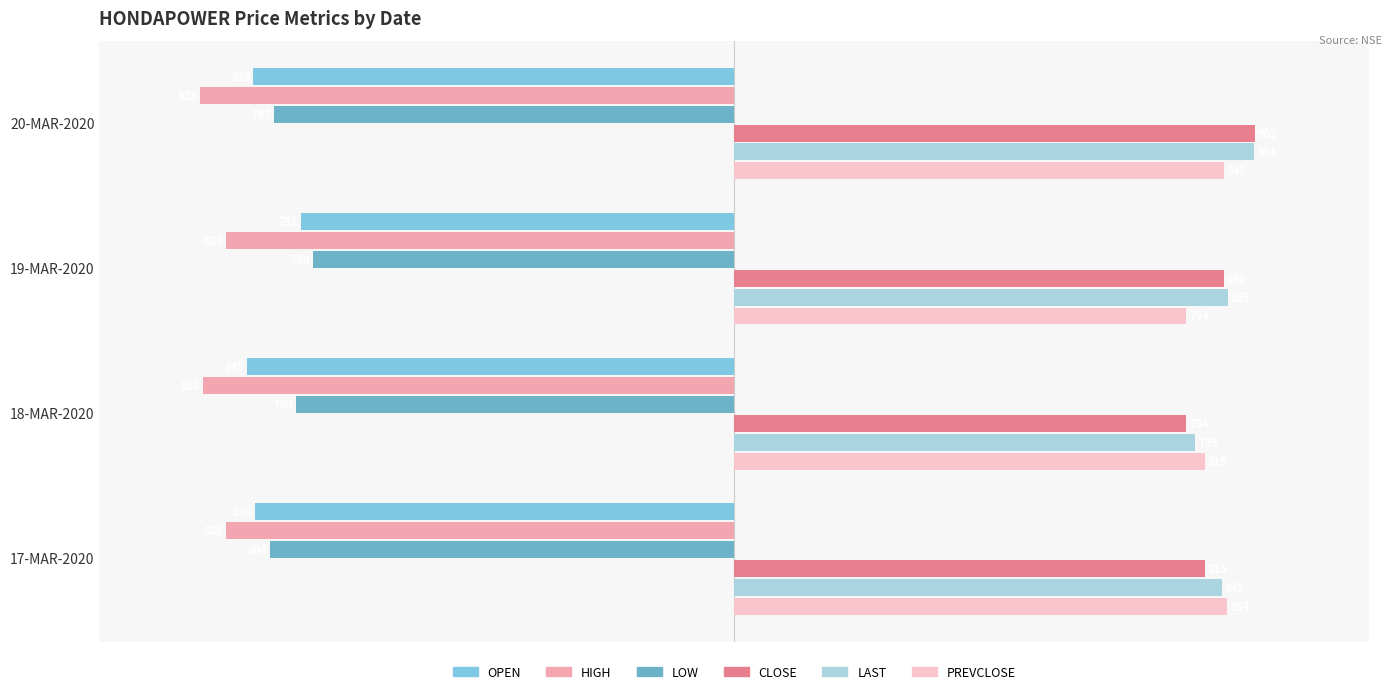

Reading left to right, what are all the values shown in this chart?

OPEN: −1250=-833.1	−1000=-751.1	−750=-845.0	−500=-830.0
HIGH: −1250=-925.0	−1000=-880.0	−750=-920.0	−500=-880.0
LOW: −1250=-797.4	−1000=-729.8	−750=-760.0	−500=-804.0
CLOSE: −1250=901.8	−1000=848.2	−750=783.5	−500=815.3
LAST: −1250=901.0	−1000=855.0	−750=799.1	−500=844.9
PREVCLOSE: −1250=848.2	−1000=783.5	−750=815.3	−500=854.2